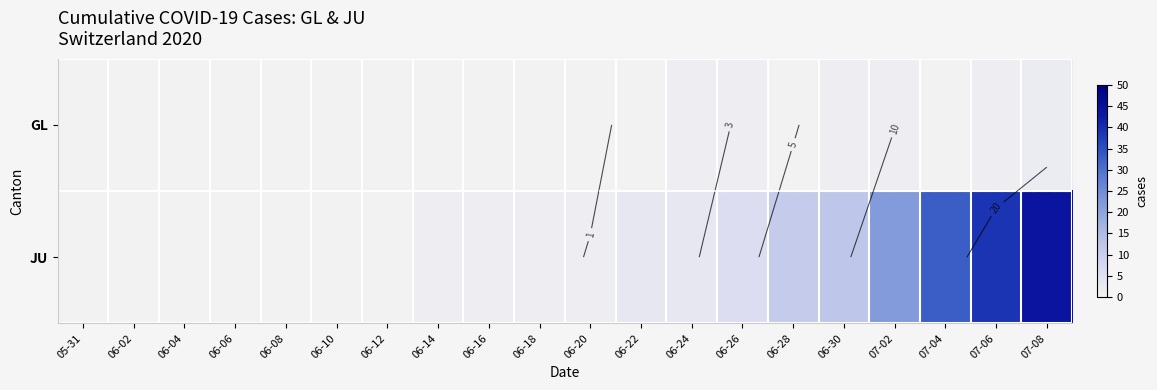

At 07-08, list the series in order from smallest to largest.

GL, JU